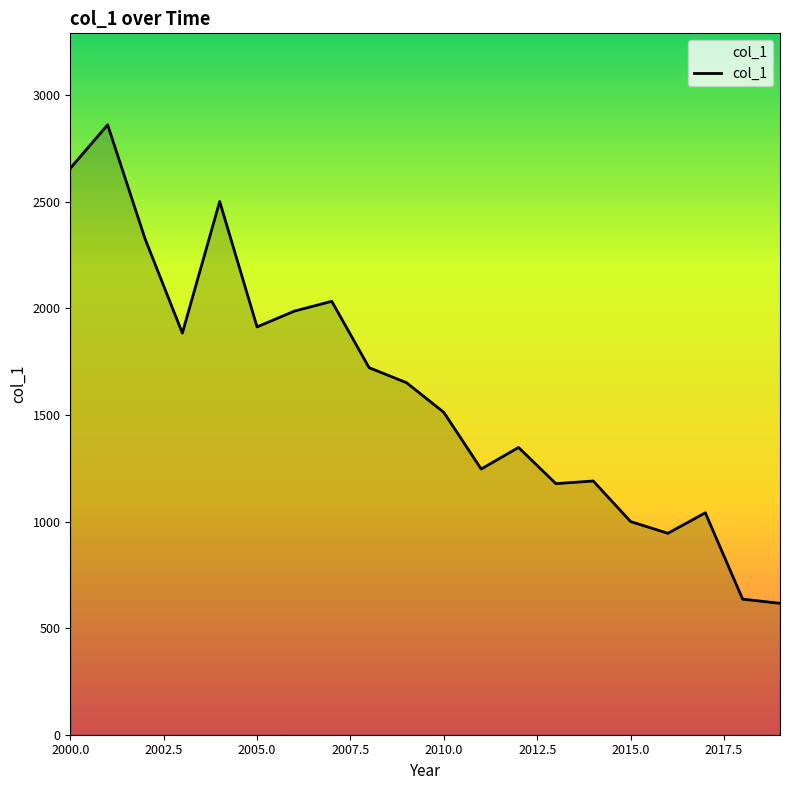

What is the maximum value shown in the chart?

2861.2